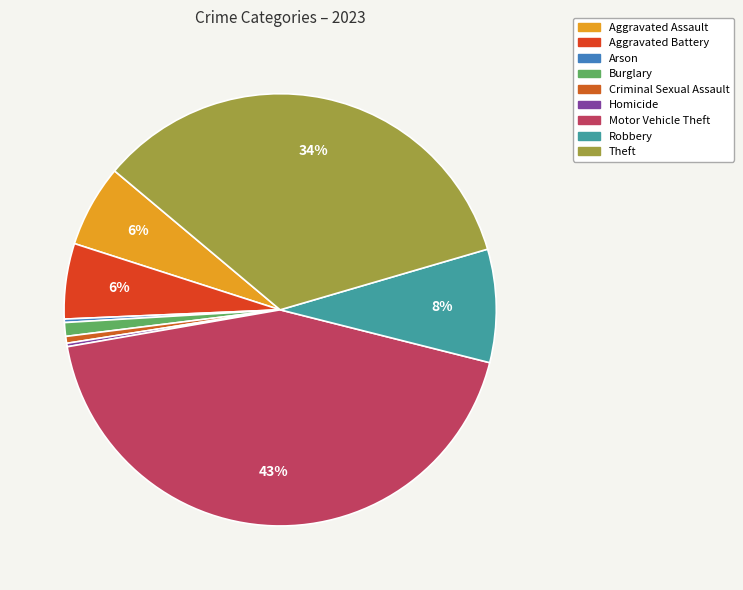

Does any single category account for the majority?

No